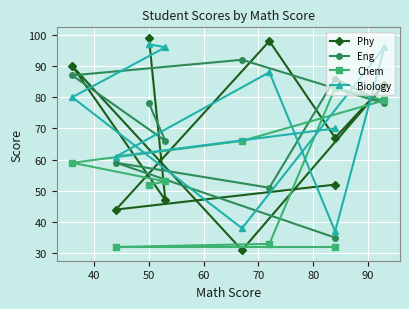

After their last crossing, which series has the higher values: Phy or Biology?

Biology